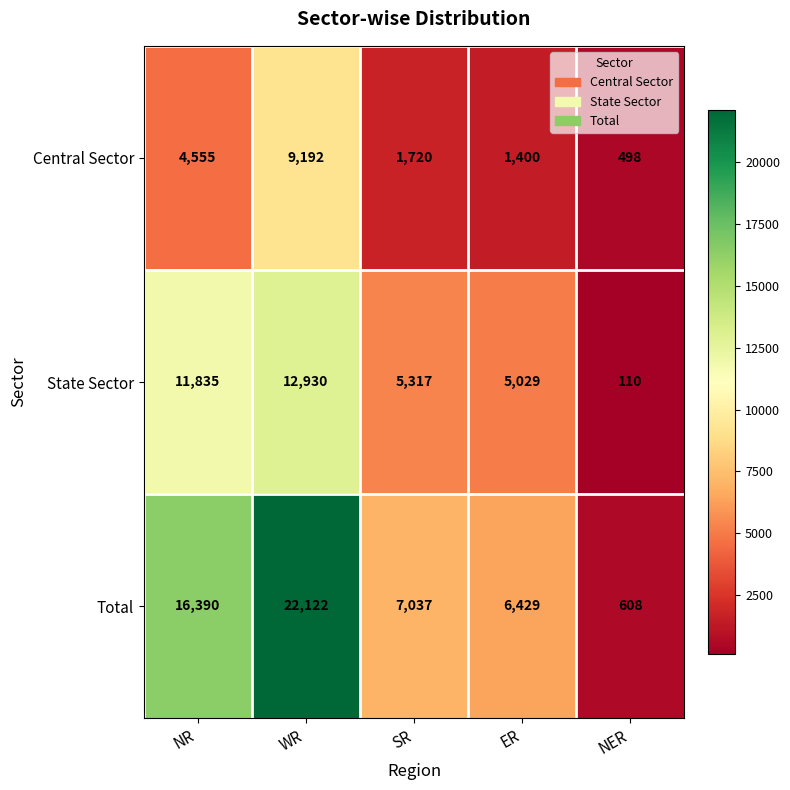

Rank the series by their maximum value, from lowest to highest.

Central Sector, State Sector, Total